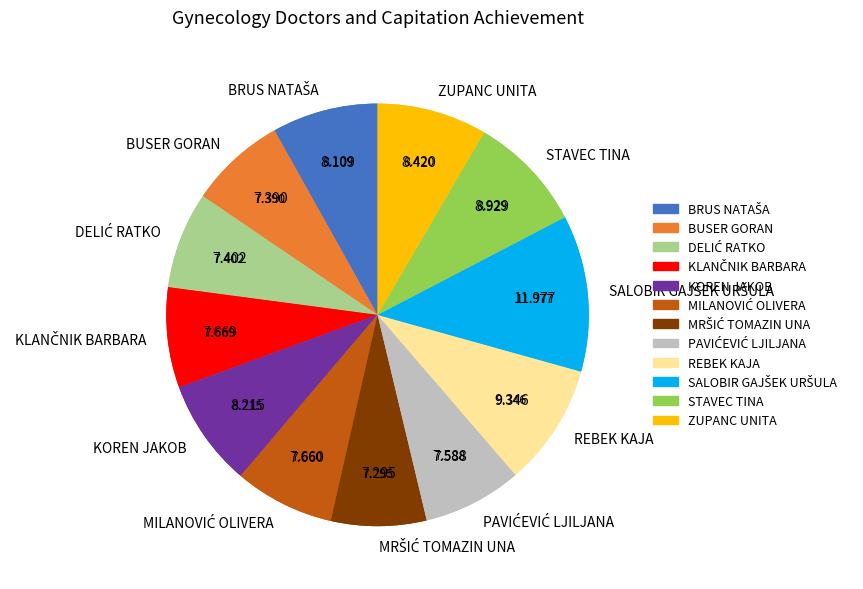

To the nearest percent, what percentage of the pie is KLANČNIK BARBARA?

8%